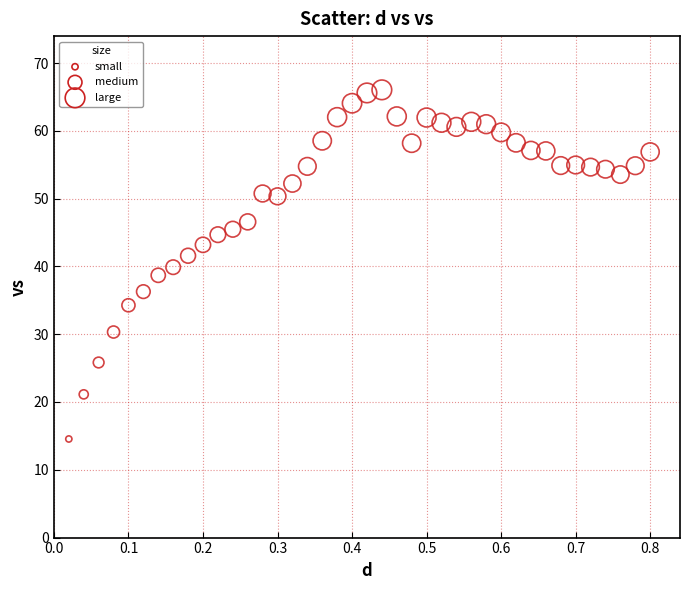

What is the range of X values (max minus min)?

0.8